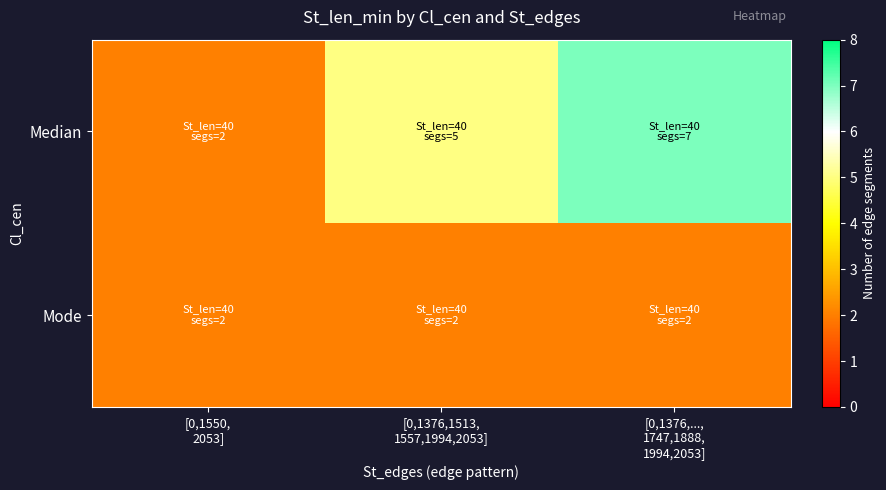

Reading left to right, list all the values displayed in this chart.

Median: [0,1550,
2053]=2	[0,1376,1513,
1557,1994,2053]=5	[0,1376,...,
1747,1888,
1994,2053]=7
Mode: [0,1550,
2053]=2	[0,1376,1513,
1557,1994,2053]=2	[0,1376,...,
1747,1888,
1994,2053]=2